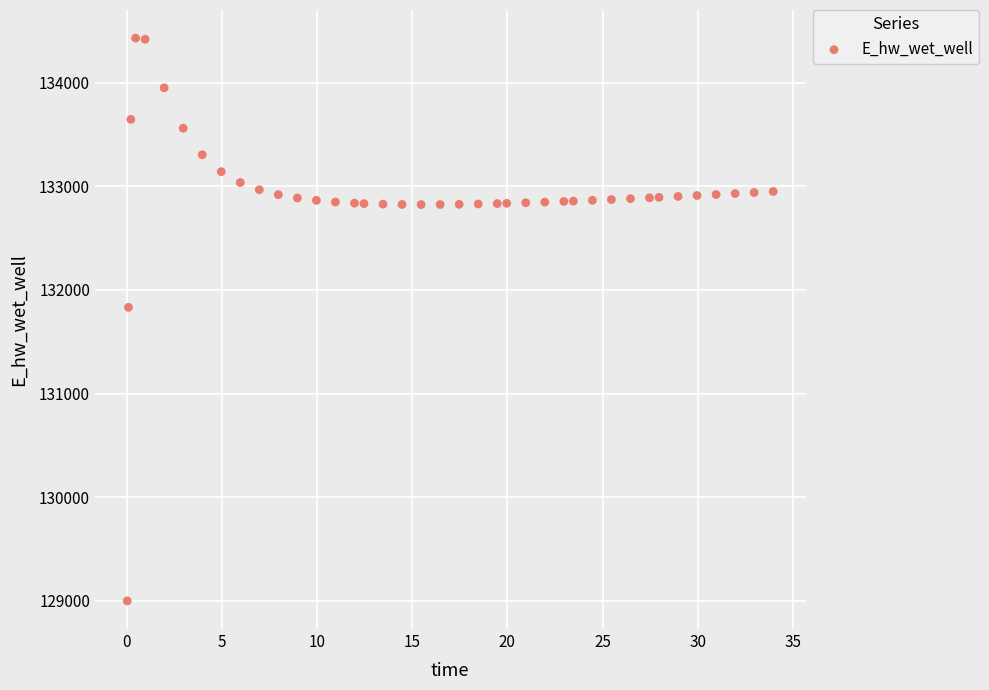

What Y value in the scatter plot is closest to 131714?

131832.4